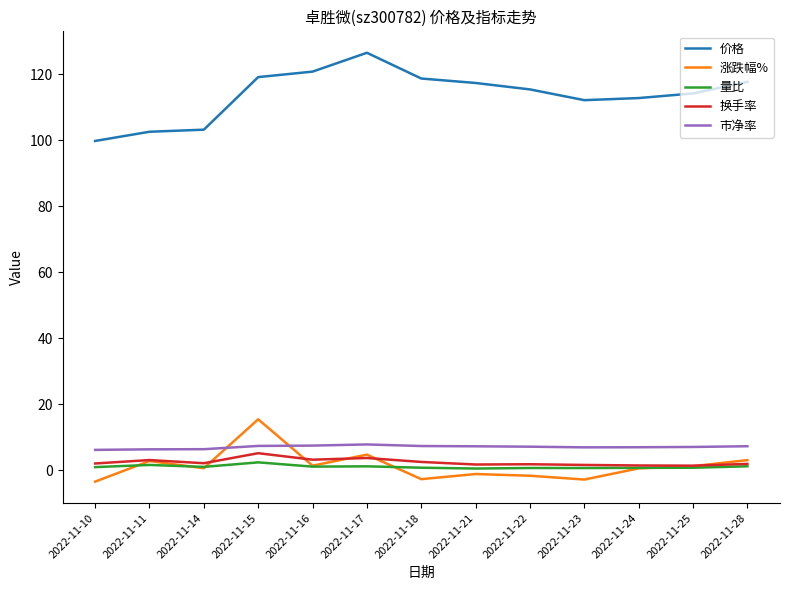

At which label does 市净率 first exceed 7?

2022-11-15